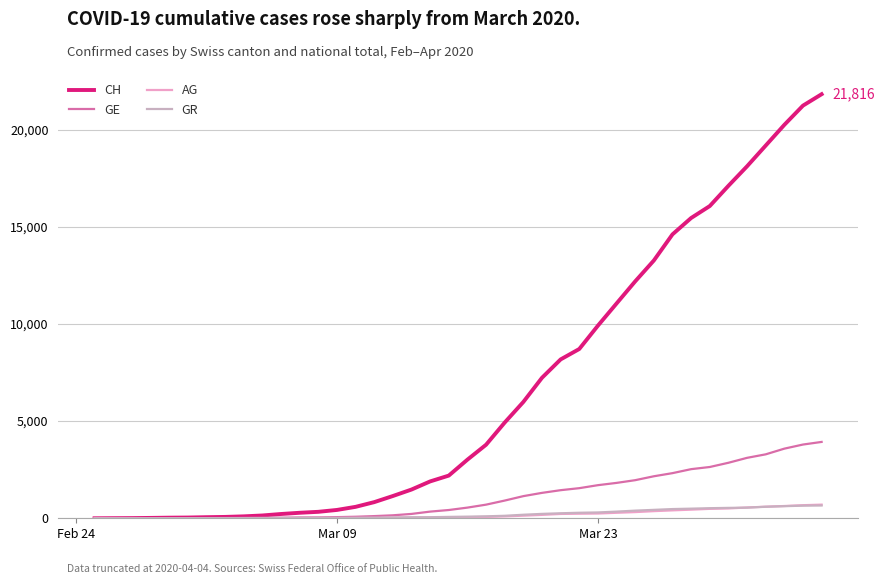

Which series has the largest total across all categories?

CH